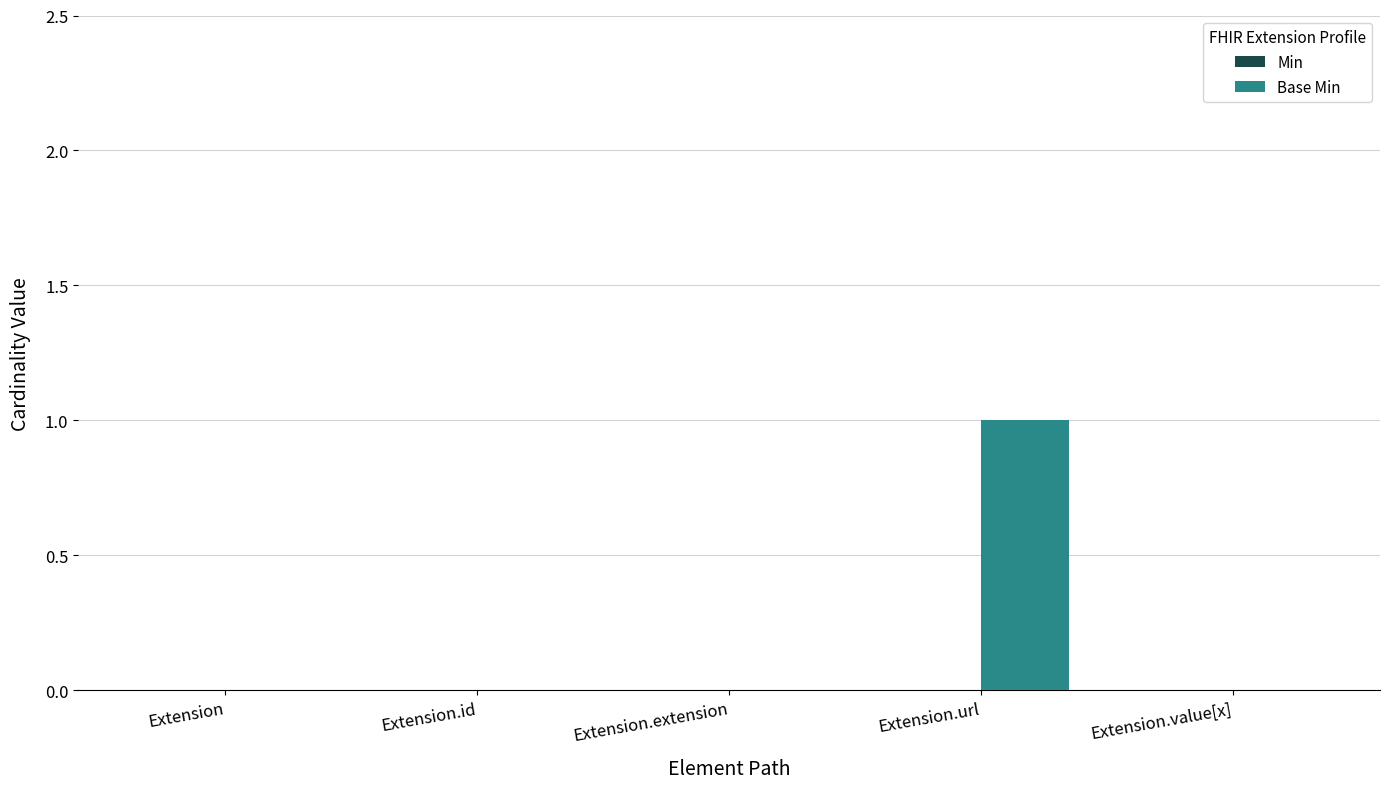

How many categories are shown in the chart?

5